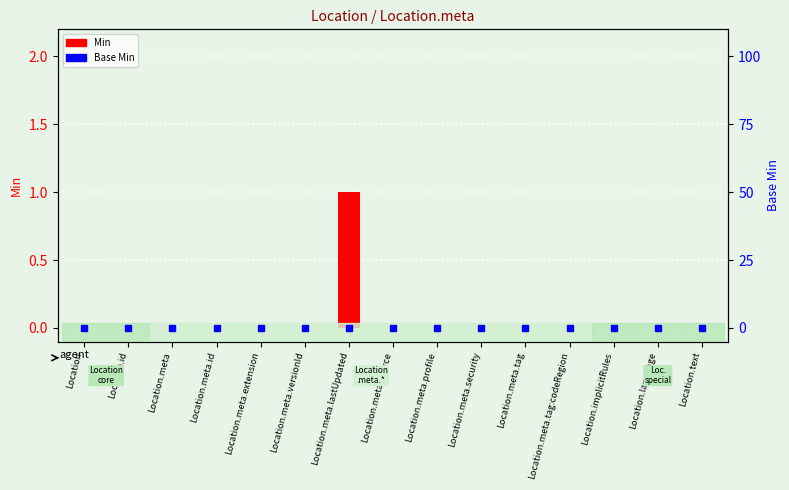

Which series has the largest total across all categories?

Min